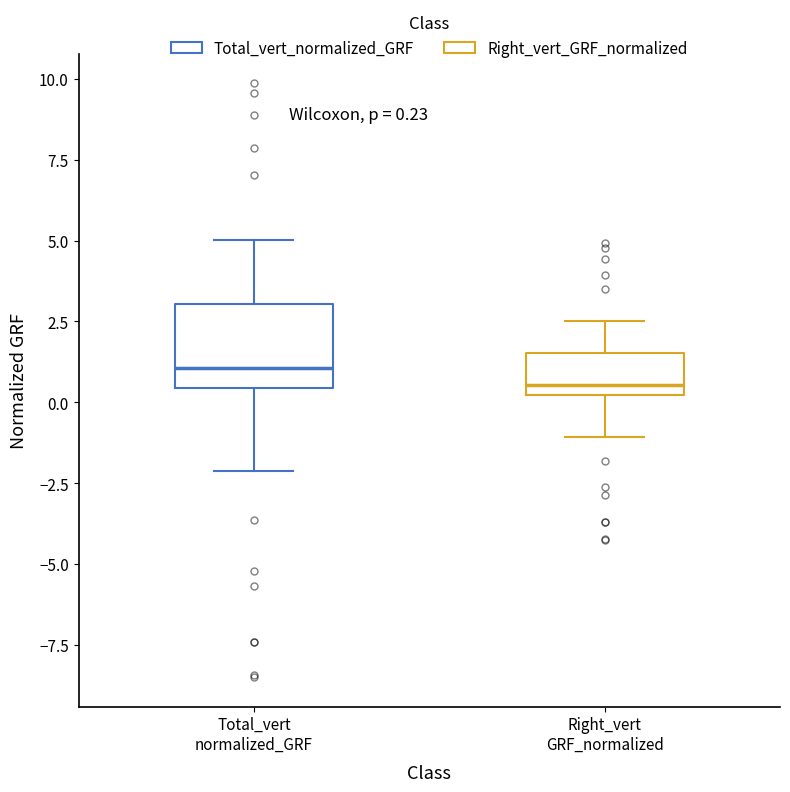

Which box has the lowest median line?

Right_vert GRF_normalized